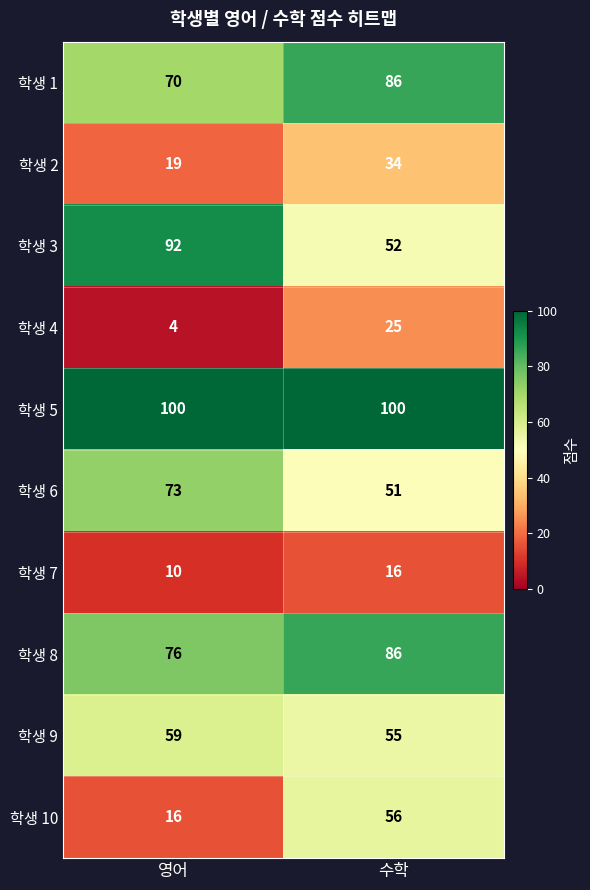

The value of 학생 10 at 수학 is 83. True or false?

False